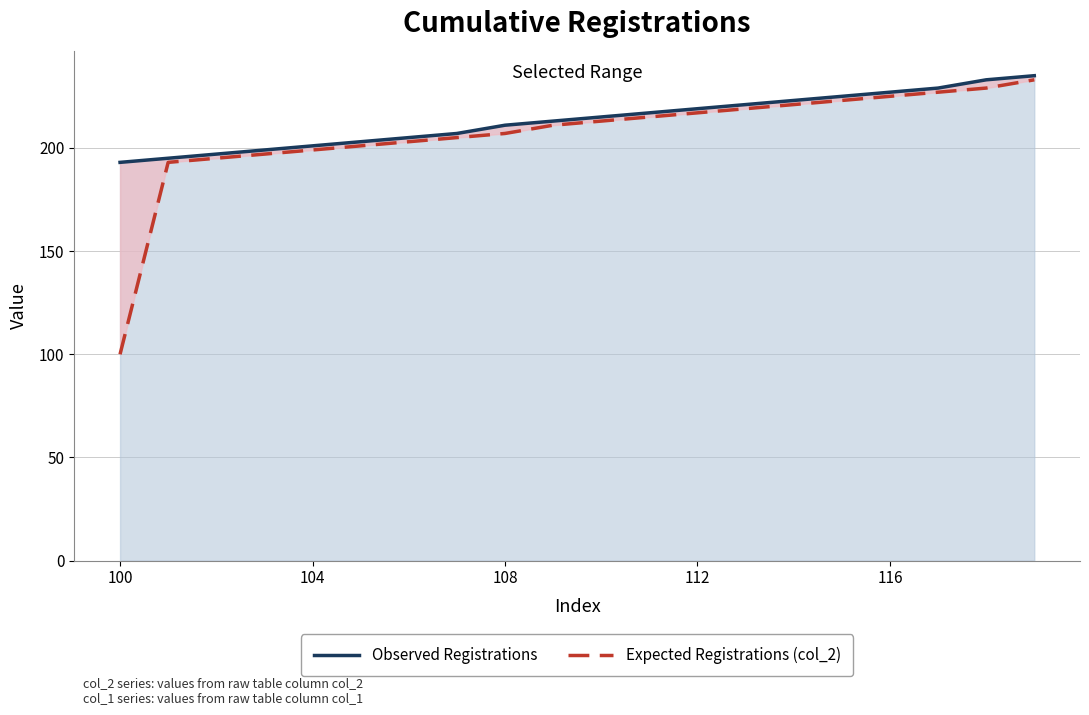

What position from the left is 104?

2